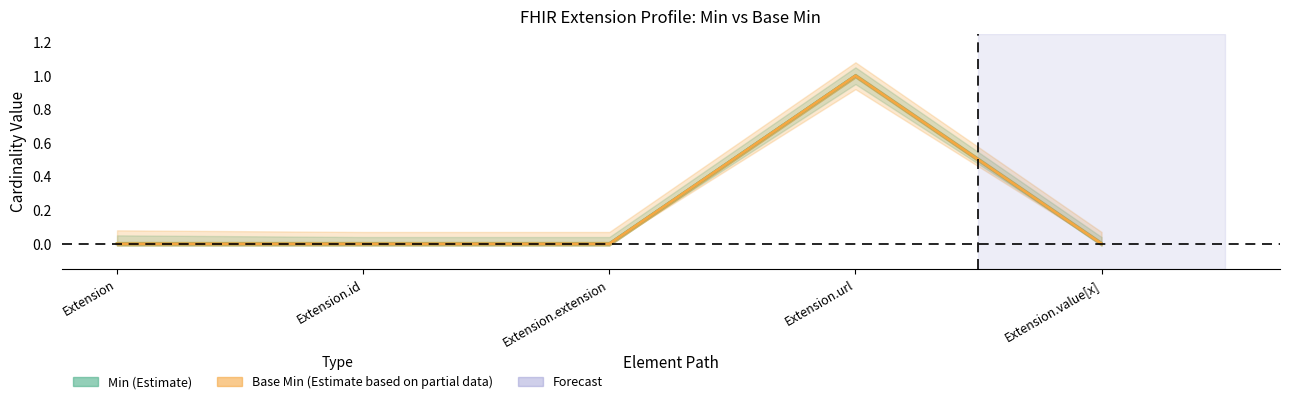

In Base Min, how many points are higher than both neighbors (excluding endpoints)?

1